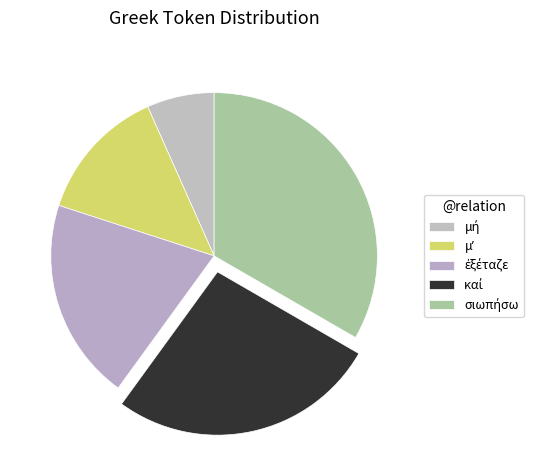

Count the number of slices in the pie.

5